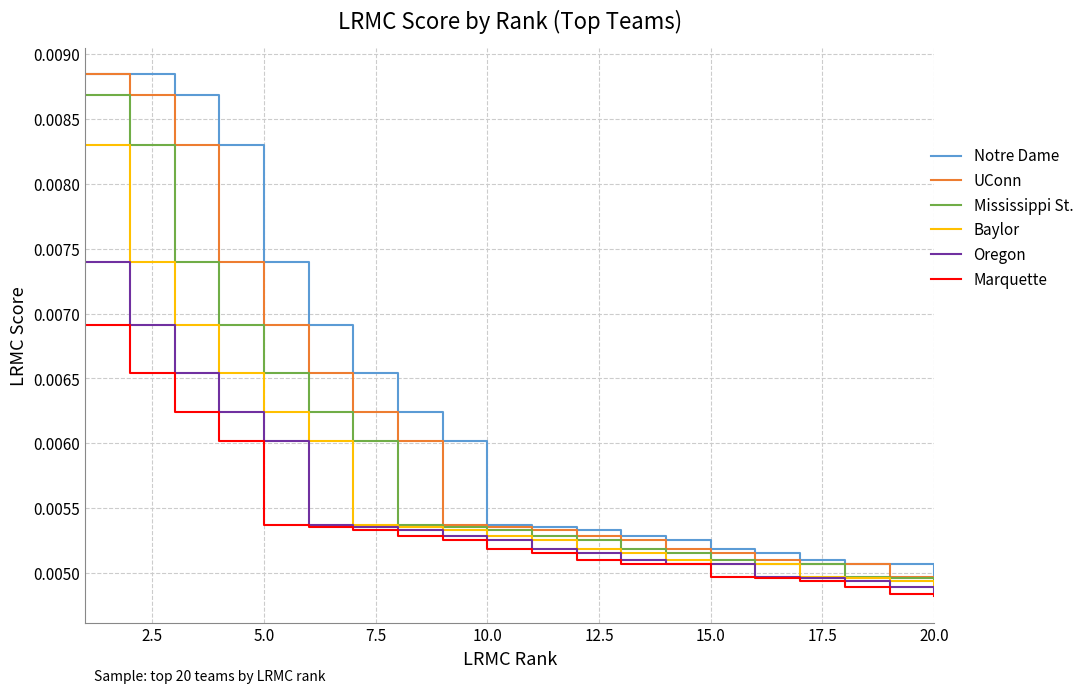

True or false: Notre Dame and Marquette cross at least once.

False